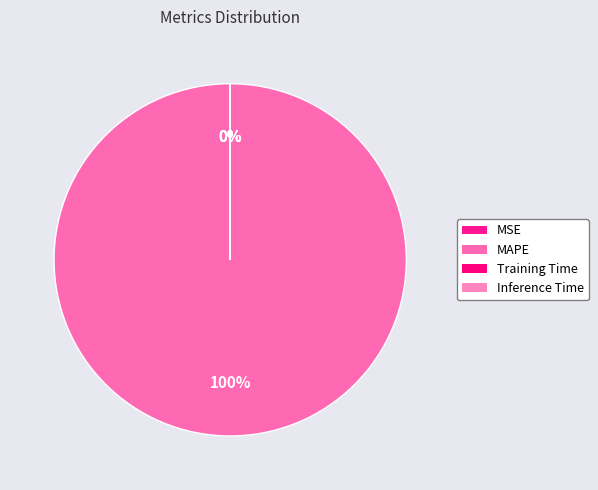

What is the largest slice in the pie chart?

MAPE